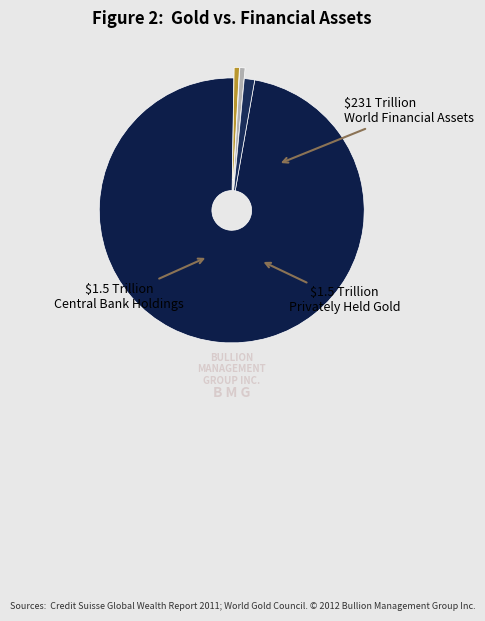

Does any single category account for the majority?

Yes